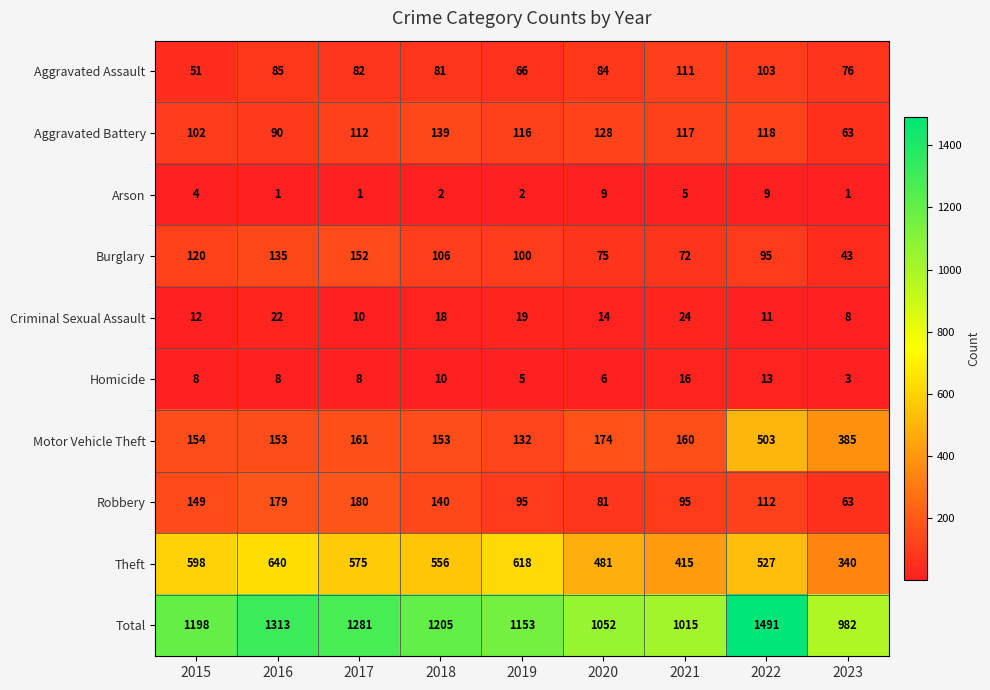

What is the total value across all series at 2018?

2410